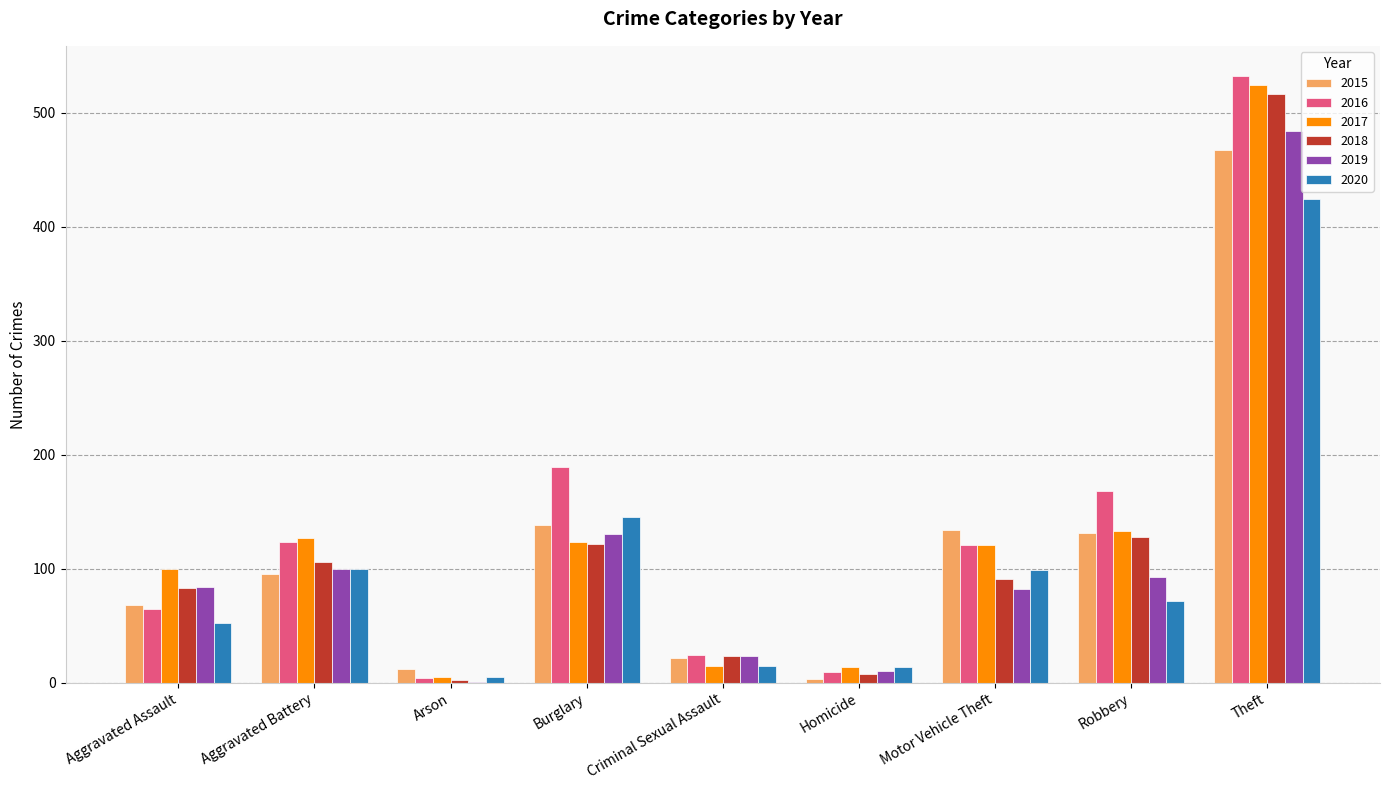

At which label does 2018 first exceed 91?

Aggravated Battery